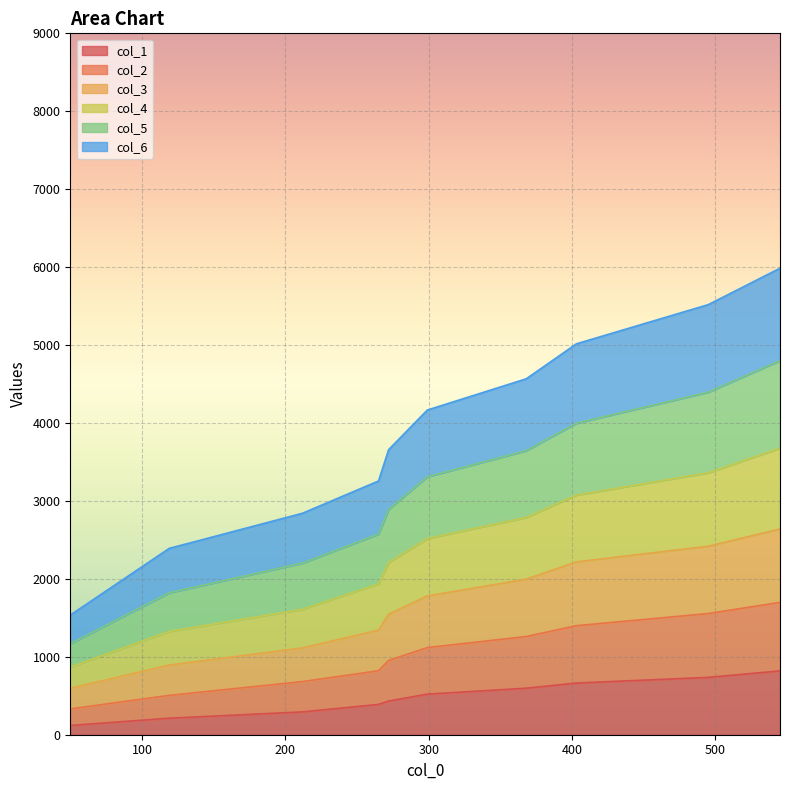

True or false: col_6 and col_2 cross at least once.

False